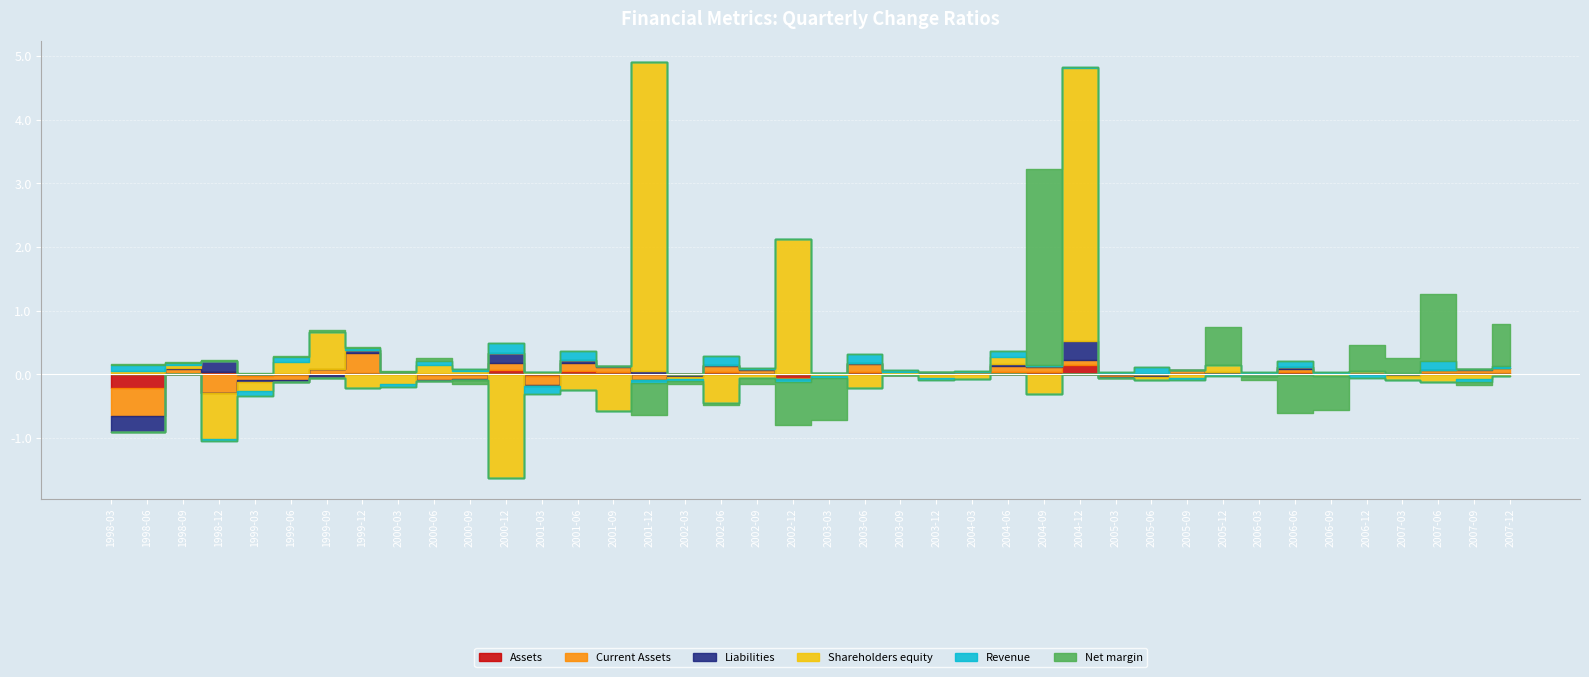

What is the highest value of the Liabilities series?

0.3